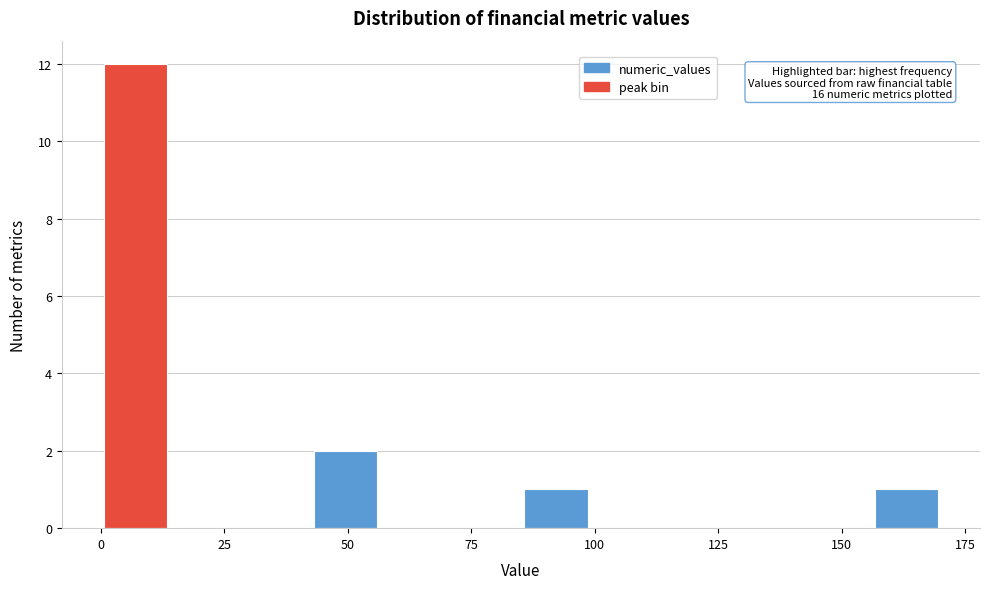

Read against the x-axis, roughly where is the centre of the tallest bar?

5